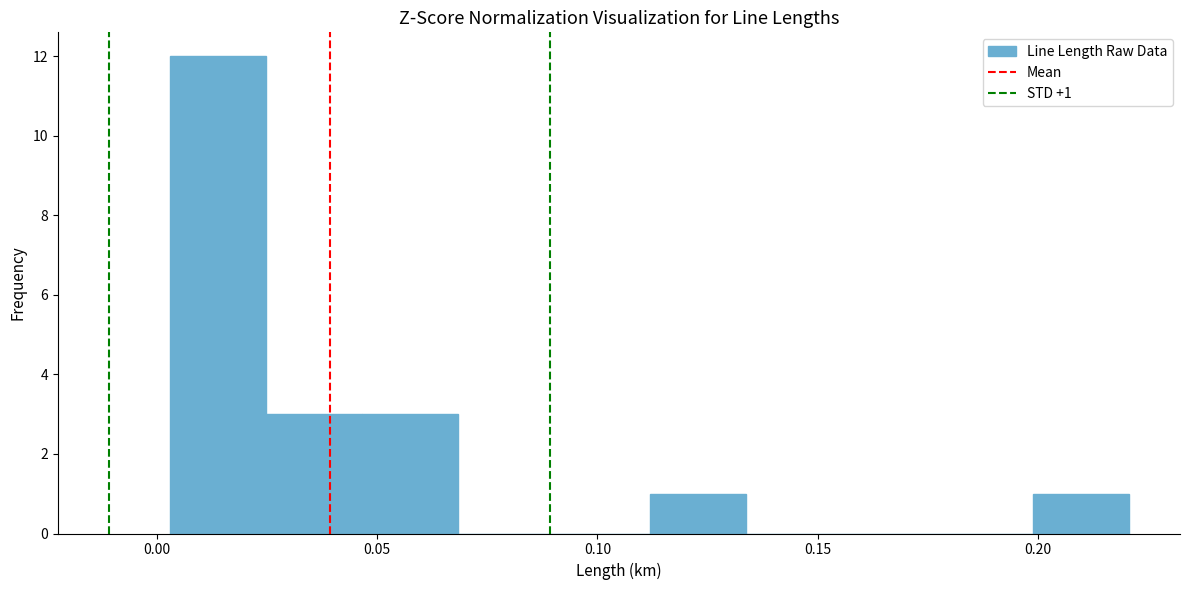

Which range on the x-axis has the tallest bar?

0.005 to 0.025